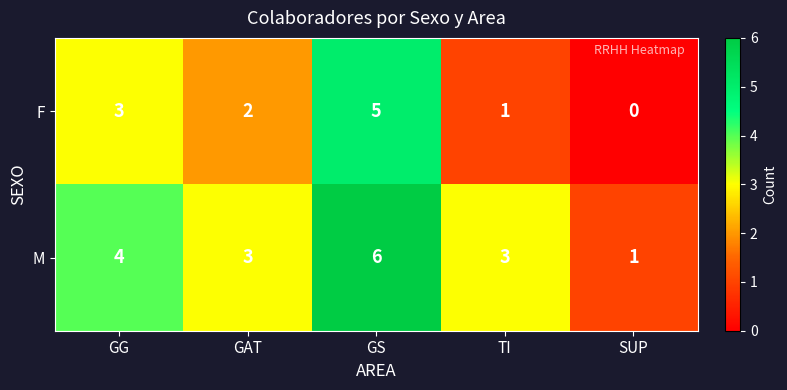

What is the difference between the maximum and minimum values in the F series?

5